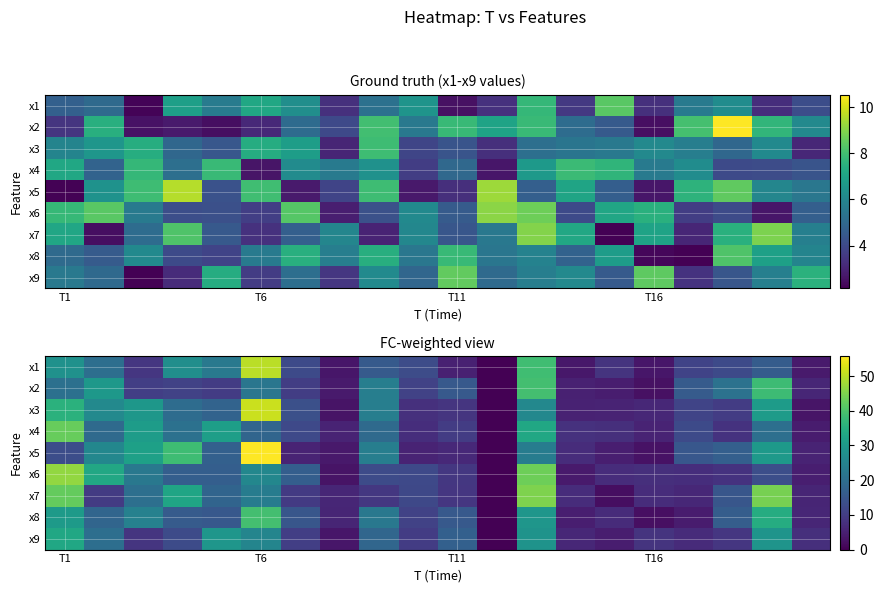

Count the number of categories in the chart.

20